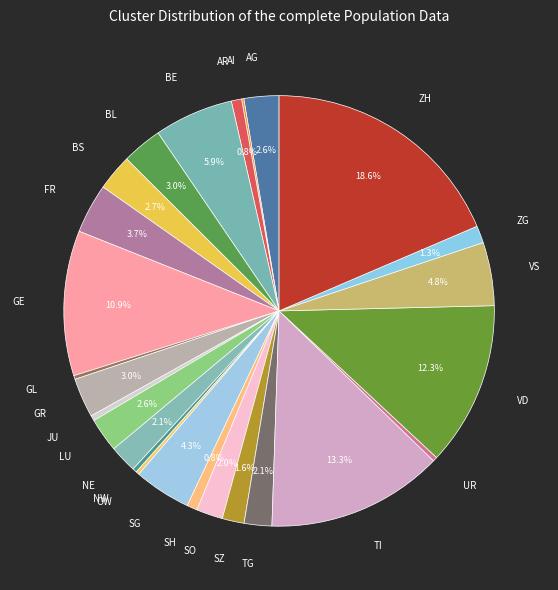

To the nearest percent, what is the combined percentage of BL and TG?

5%